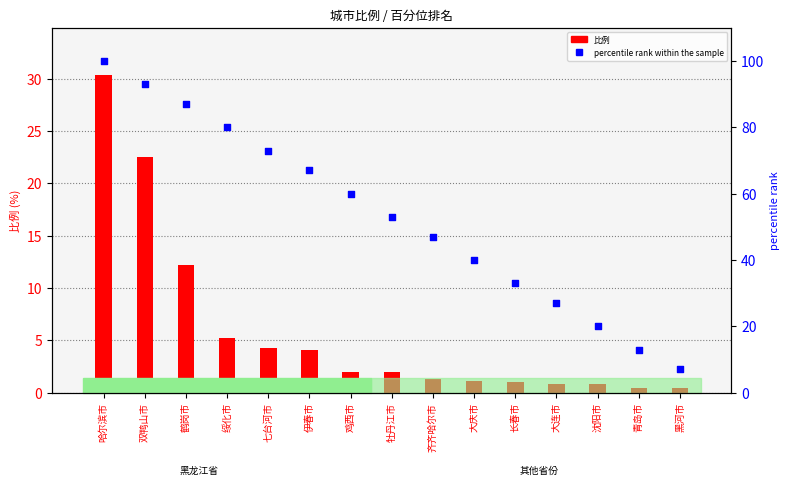

Which series reaches the minimum Y coordinate?

比例